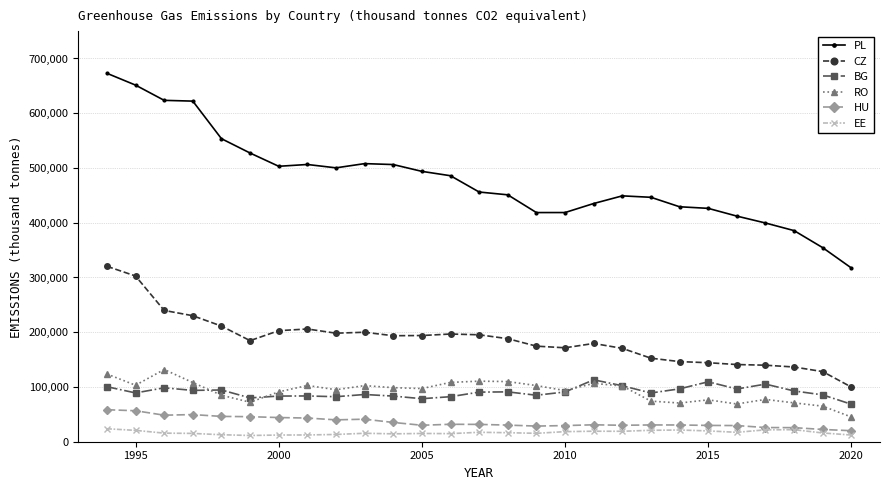

What is the greatest value displayed?

672971.0